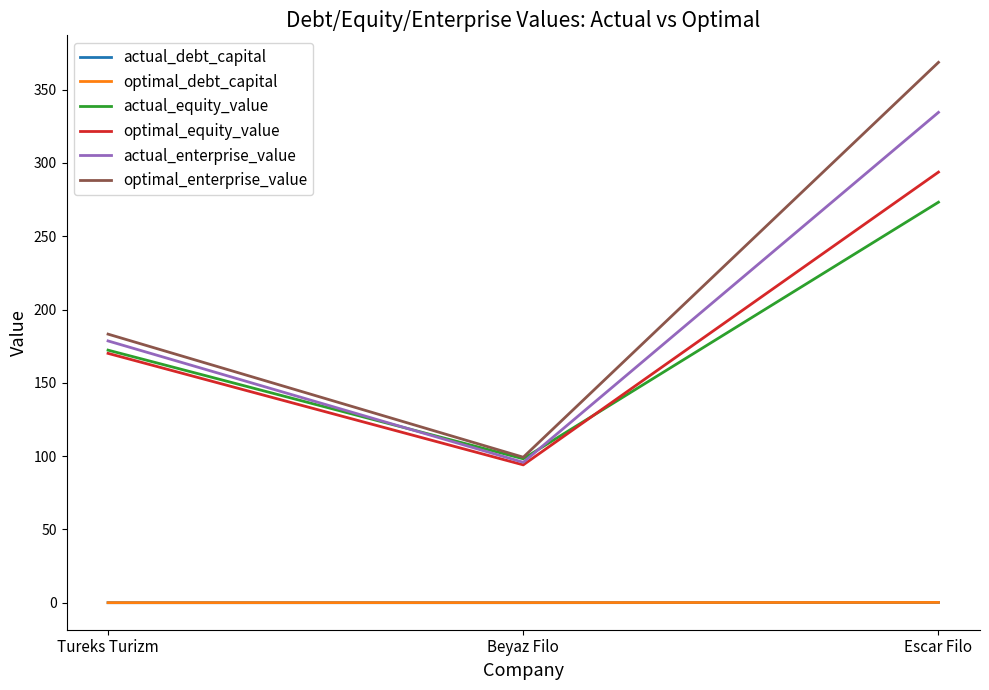

What is the difference between the highest and lowest values at Tureks Turizm?

183.2